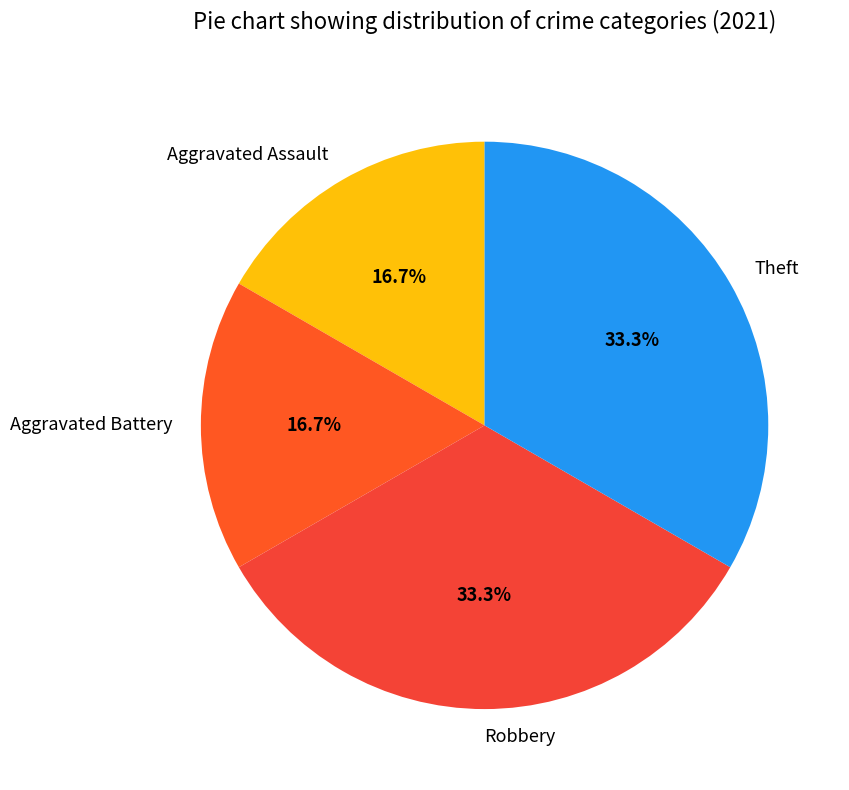

What portion of the pie excludes Theft?

66.7%